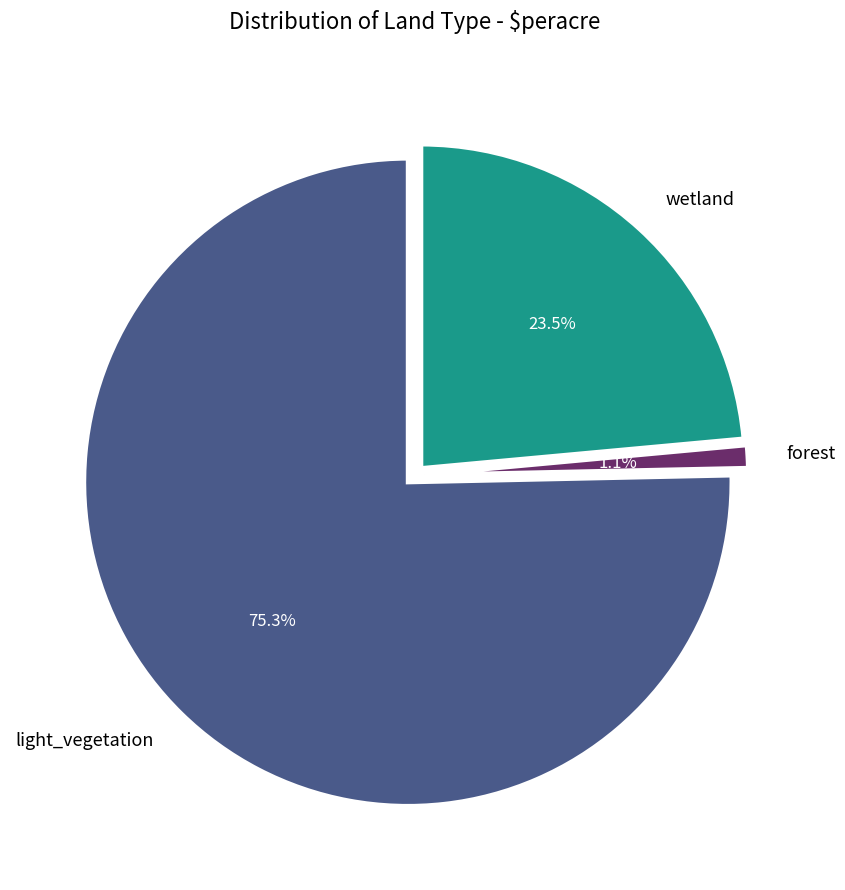

To the nearest percent, what is the combined percentage of light_vegetation and forest?

76%